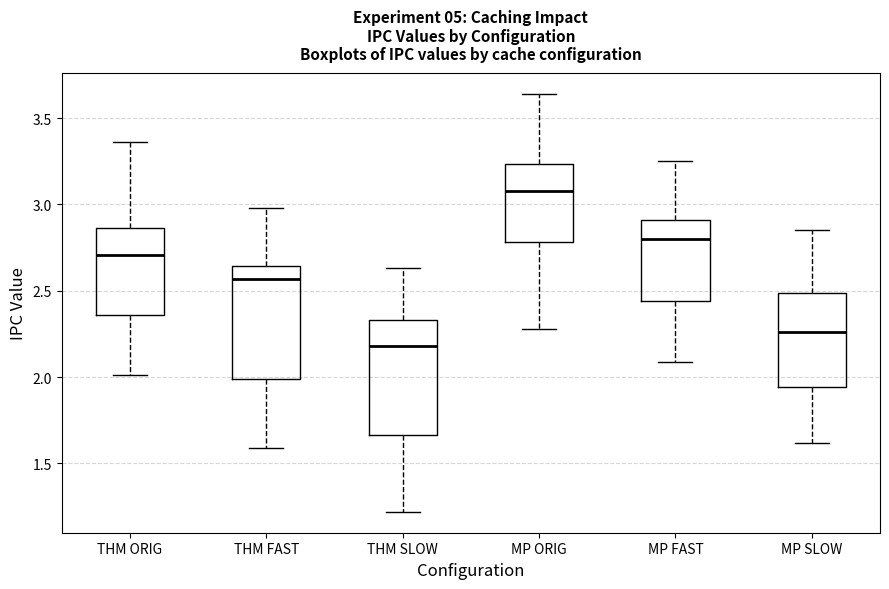

Which box's median line is the highest?

MP ORIG